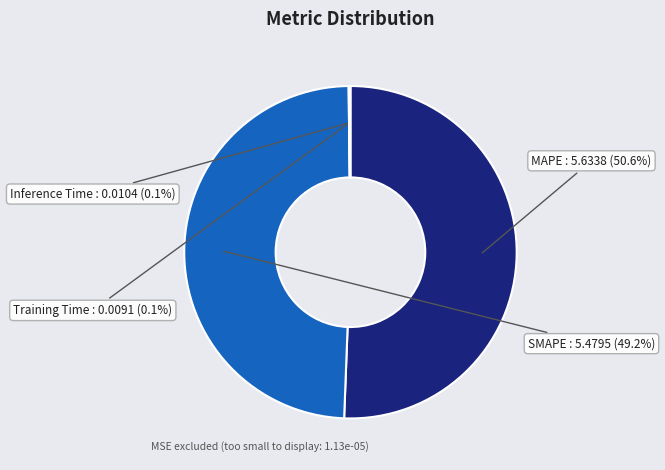

Which has a higher value, SMAPE or MAPE?

MAPE